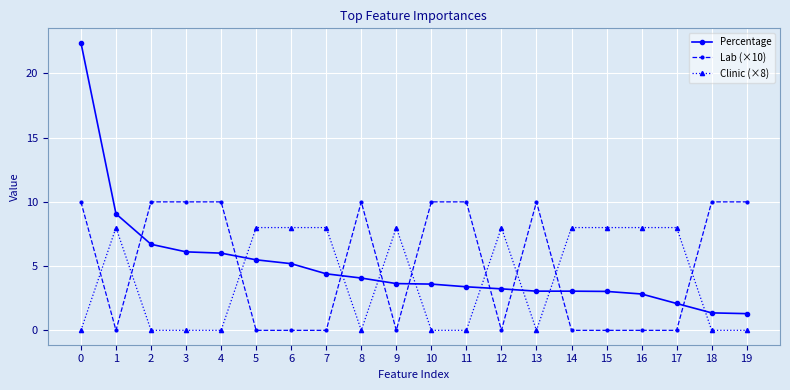

At how many categories does at least one series exceed 0?

20